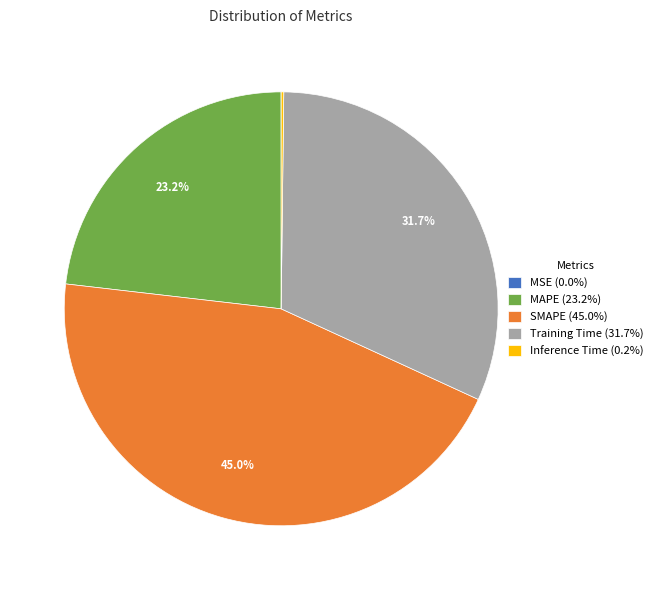

Which category has the biggest portion of the pie?

SMAPE